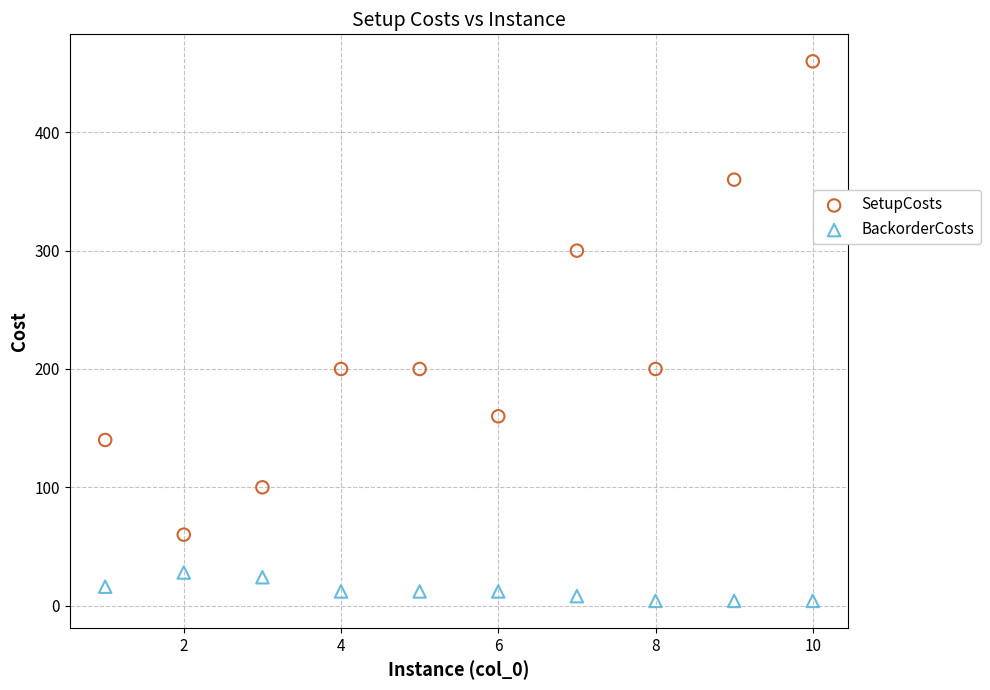

Which series reaches the minimum Y coordinate?

BackorderCosts